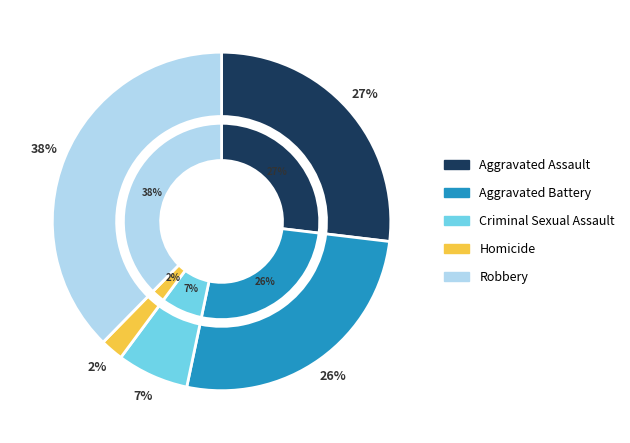

Rank the categories by value from highest to lowest.

Robbery, Aggravated Assault, Aggravated Battery, Criminal Sexual Assault, Homicide